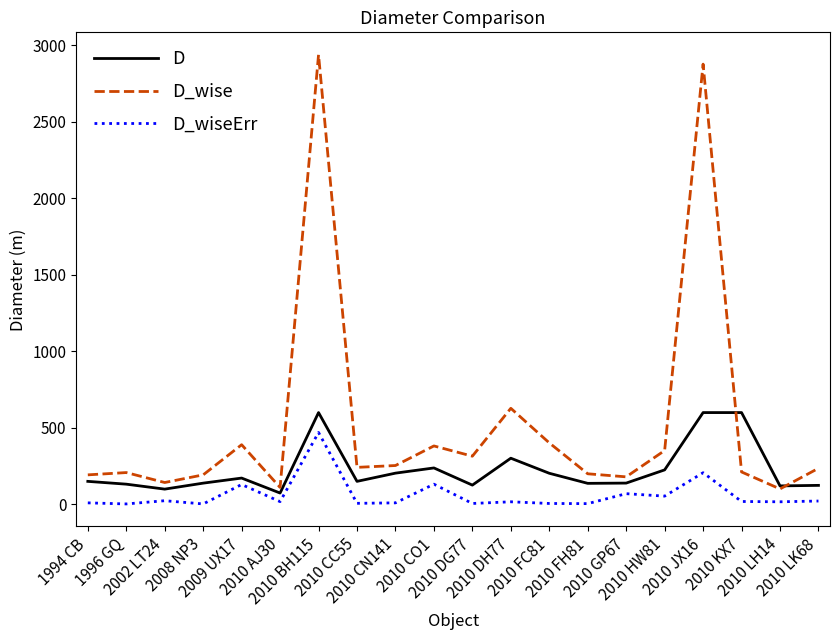

What is the highest value of the D series?

600.0